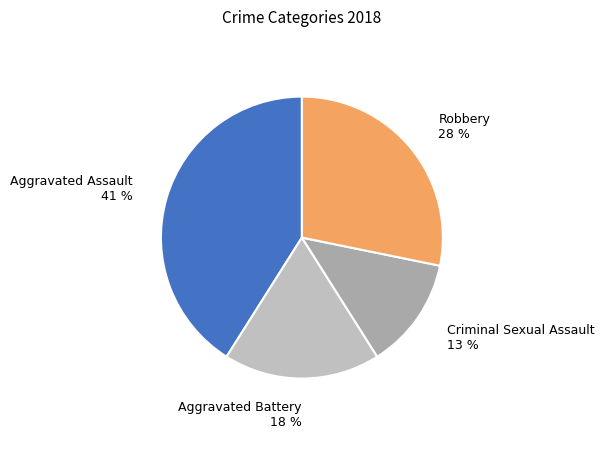

Rank the categories by value from lowest to highest.

Criminal Sexual Assault, Aggravated Battery, Robbery, Aggravated Assault